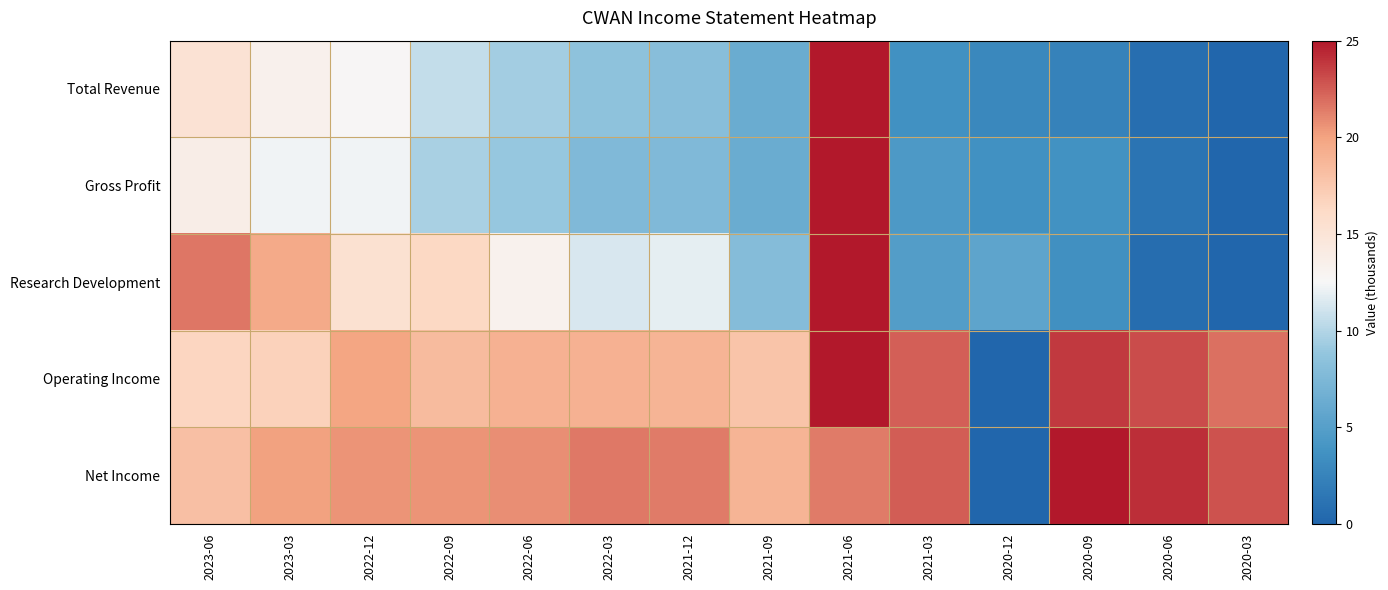

What is the spread (max minus min) of values at 2022-06?

11.7